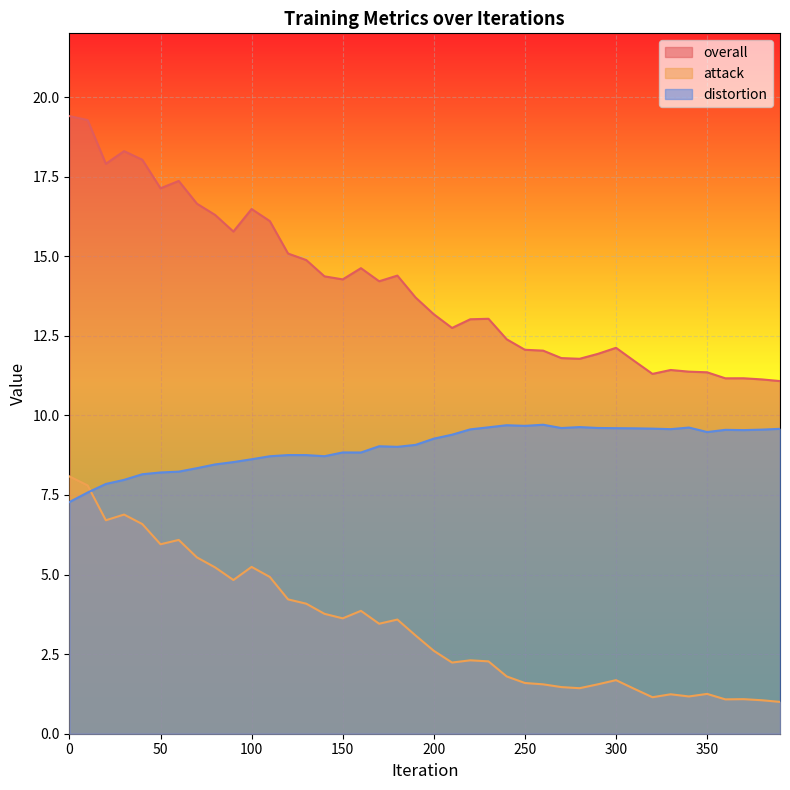

Count the number of data series in this chart.

3